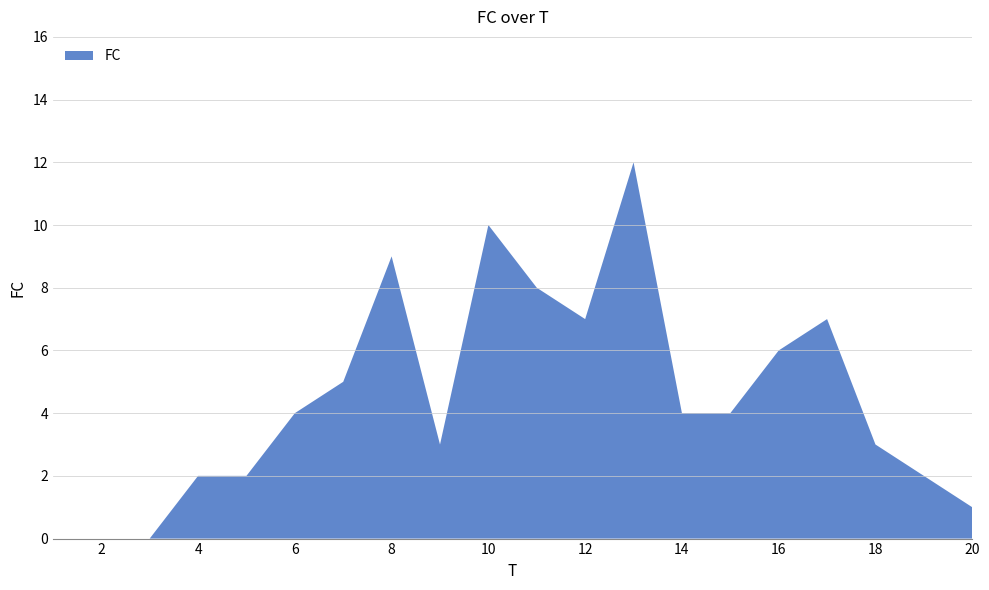

Reading left to right, what are all the values shown in this chart?

1=0	2=0	3=0	4=2	5=2	6=4	7=5	8=9	9=3	10=10	11=8	12=7	13=12	14=4	15=4	16=6	17=7	18=3	19=2	20=1